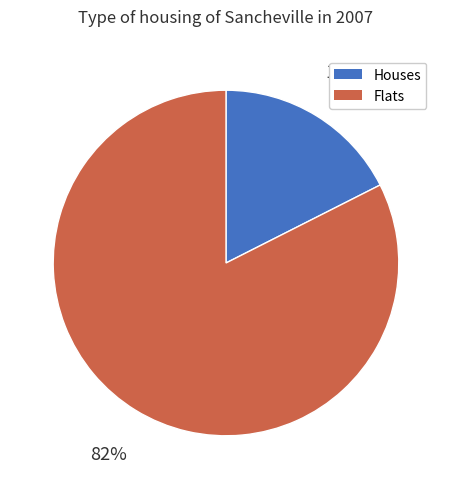

What percentage is the Flats slice, to the nearest percent?

82%